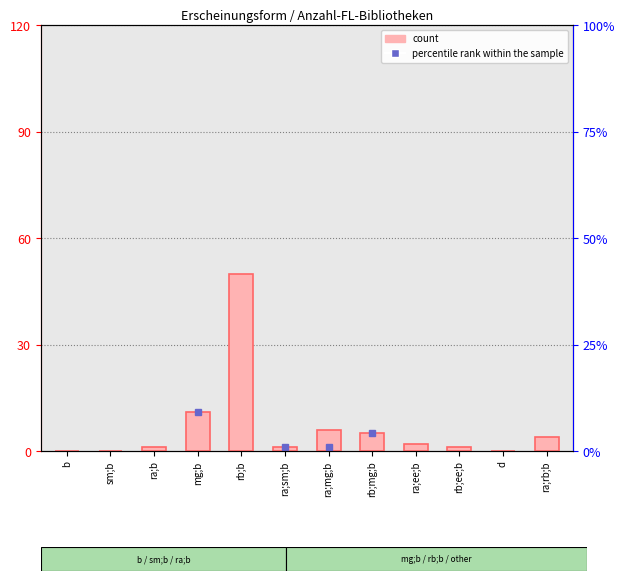

Are the bars grouped side by side (vs. stacked)?

No